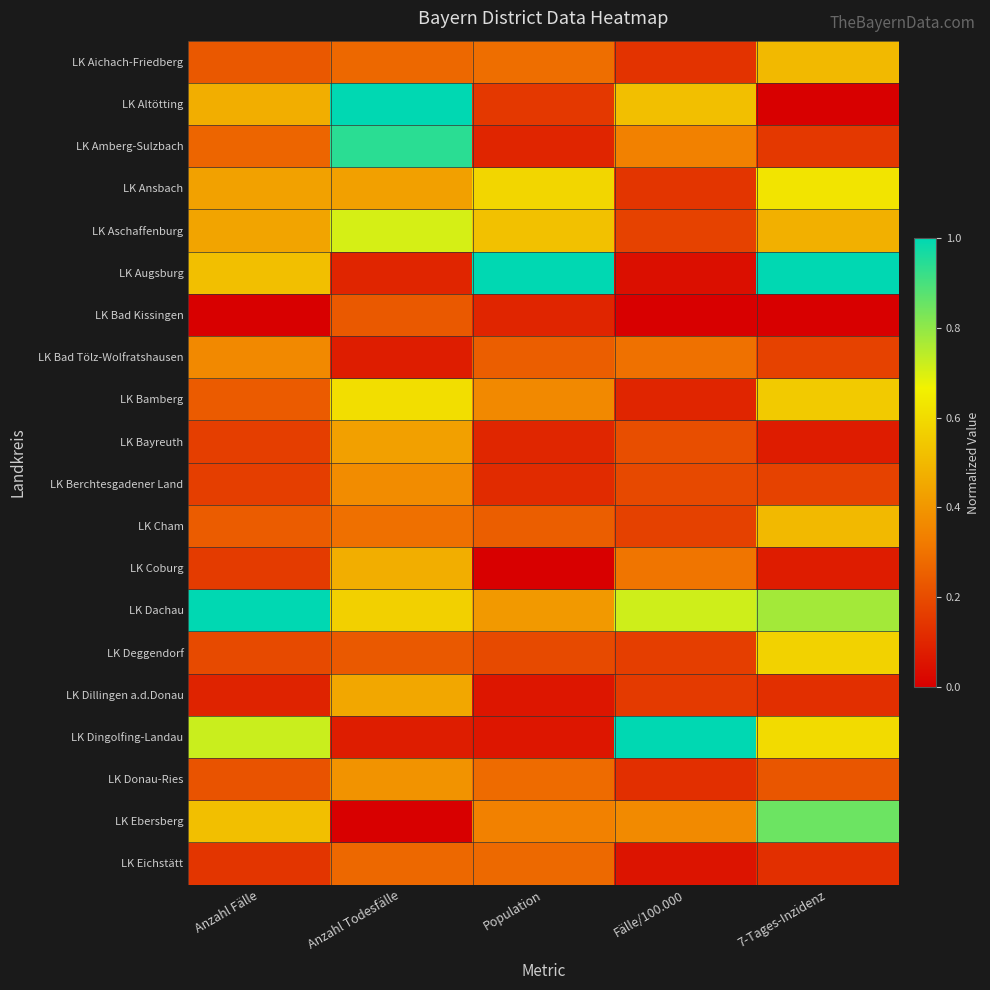

Reading left to right, transcribe all the data shown in this chart.

LK Aichach-Friedberg: Anzahl Fälle=0.2	Anzahl Todesfälle=0.3	Population=0.3	Fälle/100.000=0.1	7-Tages-Inzidenz=0.5
LK Altötting: Anzahl Fälle=0.5	Anzahl Todesfälle=1.0	Population=0.1	Fälle/100.000=0.5	7-Tages-Inzidenz=0.0
LK Amberg-Sulzbach: Anzahl Fälle=0.3	Anzahl Todesfälle=0.9	Population=0.1	Fälle/100.000=0.3	7-Tages-Inzidenz=0.1
LK Ansbach: Anzahl Fälle=0.4	Anzahl Todesfälle=0.4	Population=0.6	Fälle/100.000=0.1	7-Tages-Inzidenz=0.6
LK Aschaffenburg: Anzahl Fälle=0.4	Anzahl Todesfälle=0.7	Population=0.5	Fälle/100.000=0.2	7-Tages-Inzidenz=0.5
LK Augsburg: Anzahl Fälle=0.5	Anzahl Todesfälle=0.1	Population=1.0	Fälle/100.000=0.0	7-Tages-Inzidenz=1.0
LK Bad Kissingen: Anzahl Fälle=0.0	Anzahl Todesfälle=0.2	Population=0.1	Fälle/100.000=0.0	7-Tages-Inzidenz=0.0
LK Bad Tölz-Wolfratshausen: Anzahl Fälle=0.4	Anzahl Todesfälle=0.1	Population=0.2	Fälle/100.000=0.3	7-Tages-Inzidenz=0.2
LK Bamberg: Anzahl Fälle=0.2	Anzahl Todesfälle=0.6	Population=0.4	Fälle/100.000=0.1	7-Tages-Inzidenz=0.6
LK Bayreuth: Anzahl Fälle=0.2	Anzahl Todesfälle=0.4	Population=0.1	Fälle/100.000=0.2	7-Tages-Inzidenz=0.1
LK Berchtesgadener Land: Anzahl Fälle=0.2	Anzahl Todesfälle=0.4	Population=0.1	Fälle/100.000=0.2	7-Tages-Inzidenz=0.2
LK Cham: Anzahl Fälle=0.2	Anzahl Todesfälle=0.3	Population=0.2	Fälle/100.000=0.2	7-Tages-Inzidenz=0.5
LK Coburg: Anzahl Fälle=0.2	Anzahl Todesfälle=0.5	Population=0.0	Fälle/100.000=0.3	7-Tages-Inzidenz=0.1
LK Dachau: Anzahl Fälle=1.0	Anzahl Todesfälle=0.6	Population=0.4	Fälle/100.000=0.7	7-Tages-Inzidenz=0.8
LK Deggendorf: Anzahl Fälle=0.2	Anzahl Todesfälle=0.2	Population=0.2	Fälle/100.000=0.2	7-Tages-Inzidenz=0.6
LK Dillingen a.d.Donau: Anzahl Fälle=0.1	Anzahl Todesfälle=0.5	Population=0.1	Fälle/100.000=0.2	7-Tages-Inzidenz=0.1
LK Dingolfing-Landau: Anzahl Fälle=0.7	Anzahl Todesfälle=0.1	Population=0.1	Fälle/100.000=1.0	7-Tages-Inzidenz=0.6
LK Donau-Ries: Anzahl Fälle=0.2	Anzahl Todesfälle=0.4	Population=0.3	Fälle/100.000=0.1	7-Tages-Inzidenz=0.2
LK Ebersberg: Anzahl Fälle=0.5	Anzahl Todesfälle=0.0	Population=0.3	Fälle/100.000=0.4	7-Tages-Inzidenz=0.8
LK Eichstätt: Anzahl Fälle=0.1	Anzahl Todesfälle=0.3	Population=0.3	Fälle/100.000=0.1	7-Tages-Inzidenz=0.1